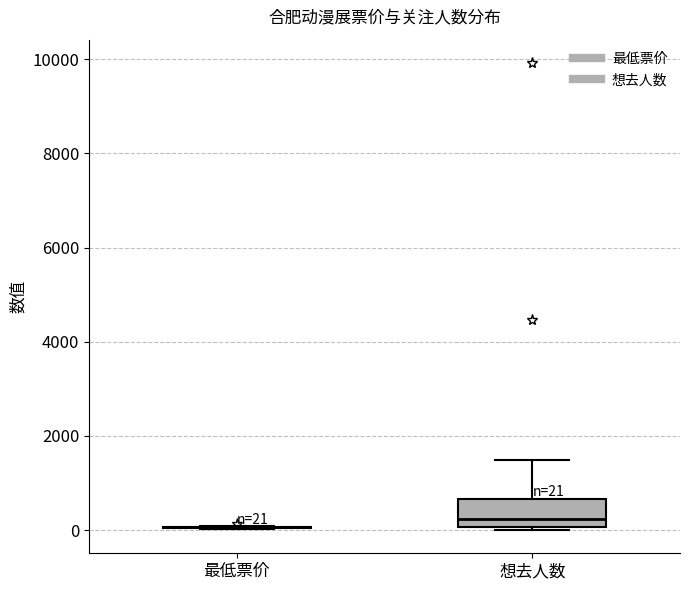

Which box is the tallest, from its lower edge to its upper edge?

想去人数